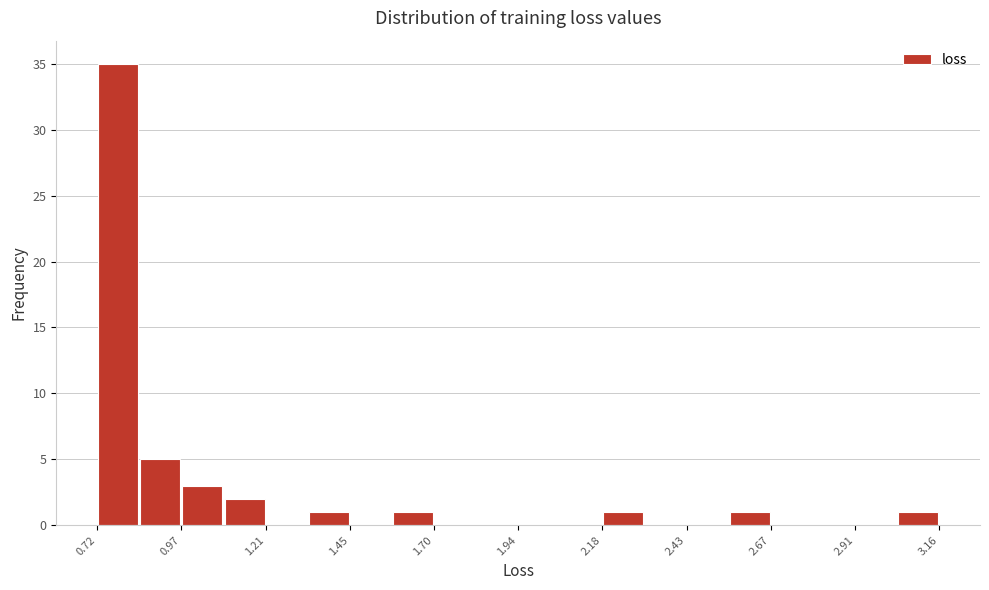

Read against the x-axis, roughly where is the centre of the tallest bar?

0.80